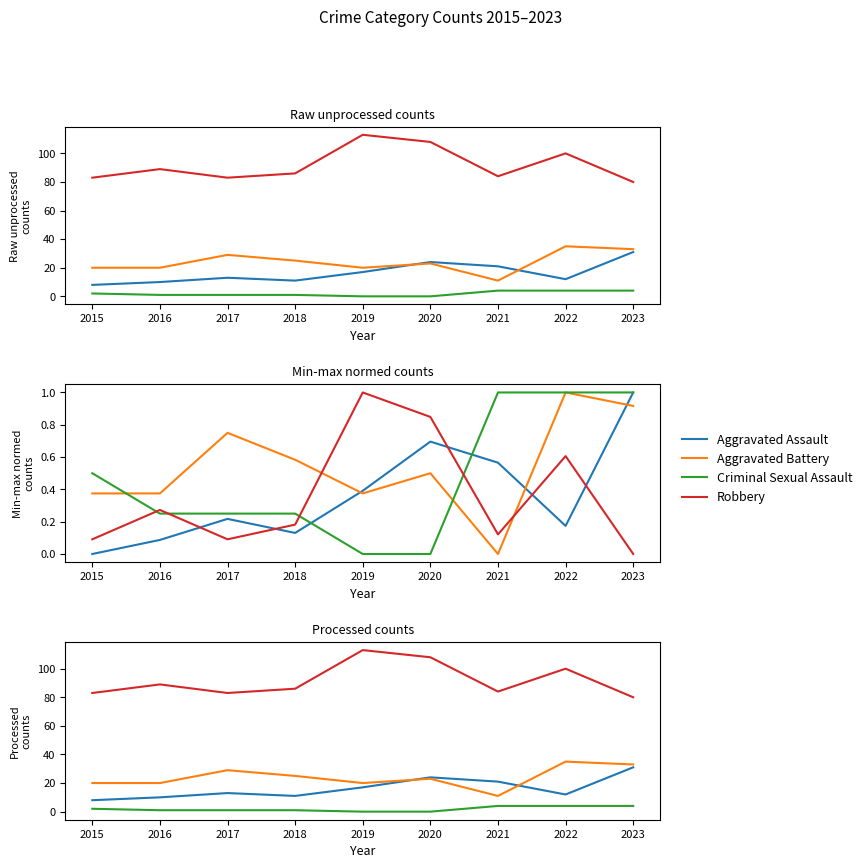

Rank the series by their maximum value, from highest to lowest.

Robbery, Aggravated Battery, Aggravated Assault, Criminal Sexual Assault